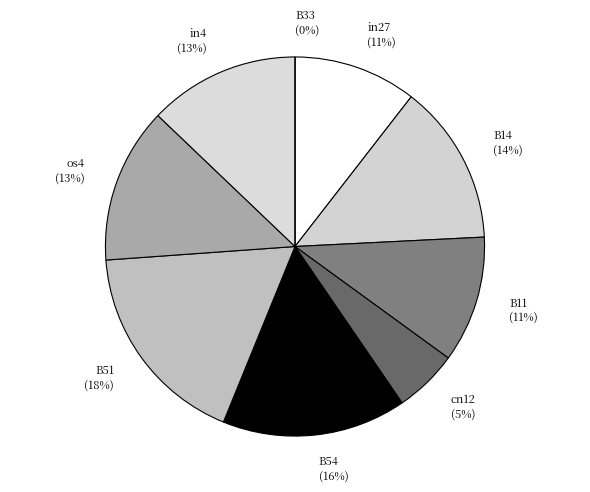

Rank the categories by value from lowest to highest.

B33, cn12, in27, B11, in4, os4, B14, B54, B51